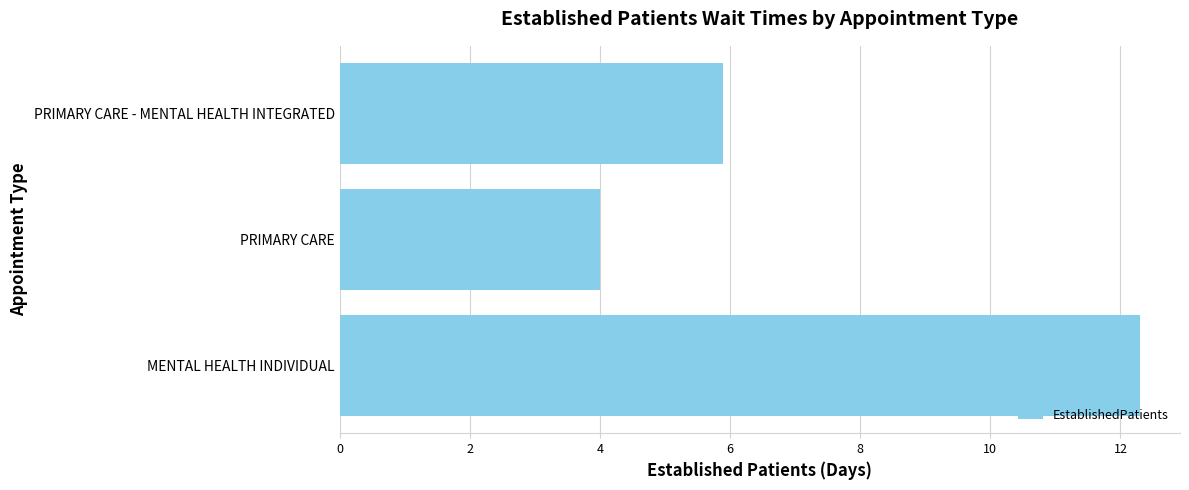

How many series are shown in this chart?

1